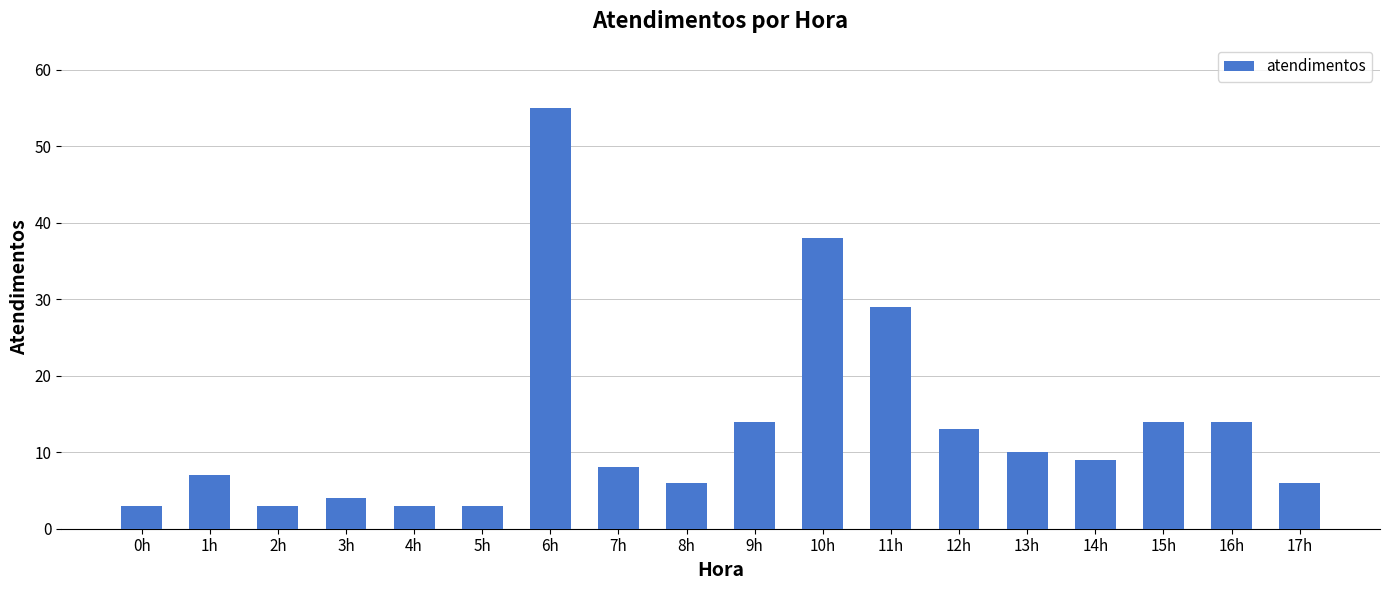

Is it true that the value at 15h is 19?

False